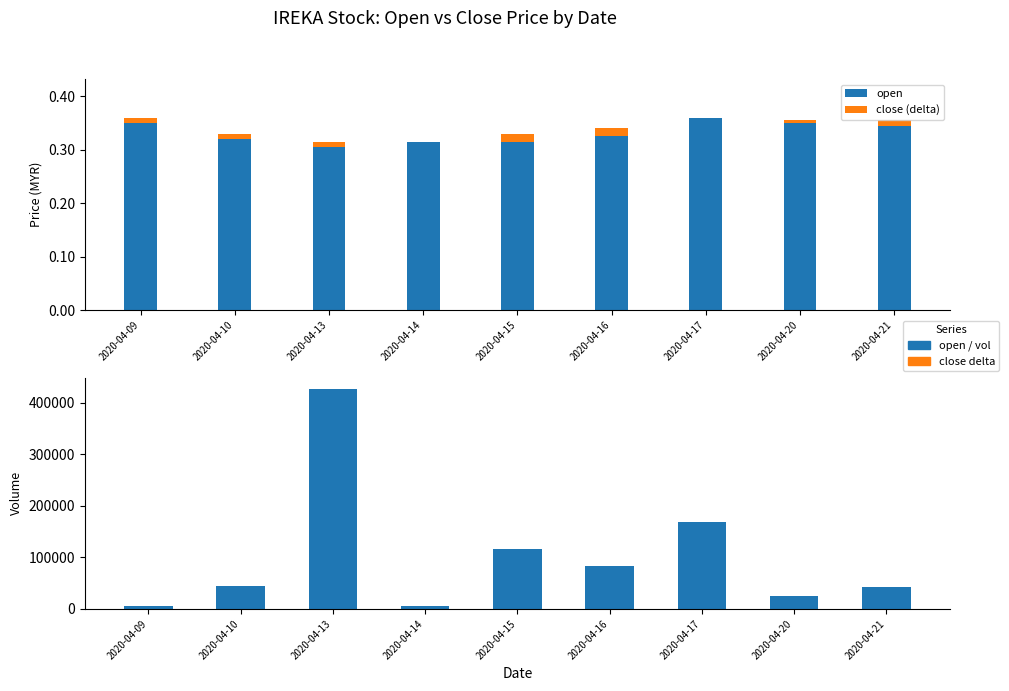

Reading left to right, list all the values displayed in this chart.

open: 2020-04-09=0.3	2020-04-10=0.3	2020-04-13=0.3	2020-04-14=0.3	2020-04-15=0.3	2020-04-16=0.3	2020-04-17=0.4	2020-04-20=0.3	2020-04-21=0.3
close (delta): 2020-04-09=0.0	2020-04-10=0.0	2020-04-13=0.0	2020-04-14=0.0	2020-04-15=0.0	2020-04-16=0.0	2020-04-17=0.0	2020-04-20=0.0	2020-04-21=0.0
vol: 2020-04-09=5000.0	2020-04-10=44500.0	2020-04-13=427700.0	2020-04-14=5000.0	2020-04-15=116400.0	2020-04-16=83000.0	2020-04-17=169200.0	2020-04-20=25000.0	2020-04-21=42400.0